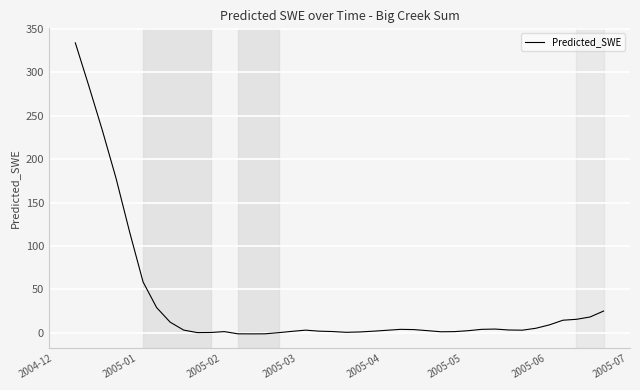

What is the maximum value shown in the chart?

334.1